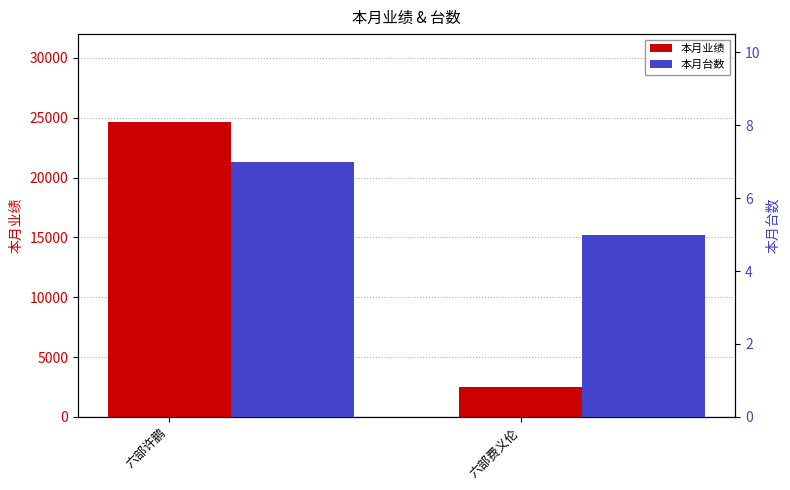

At how many categories does at least one series exceed 17306?

1